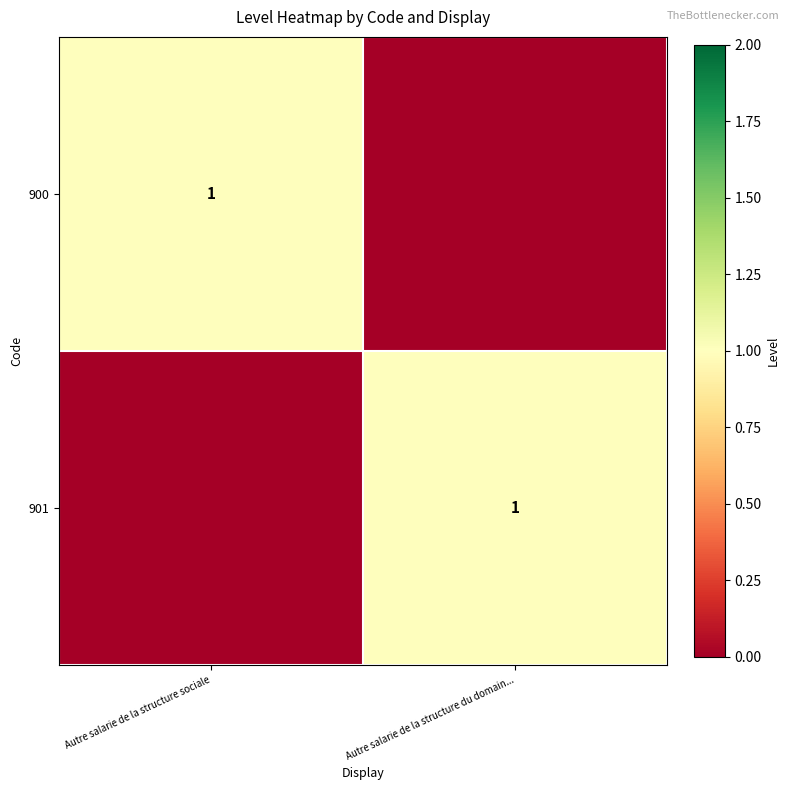

Between Autre salarie de la structure du domain... and Autre salarie de la structure sociale, which is larger?

Autre salarie de la structure sociale